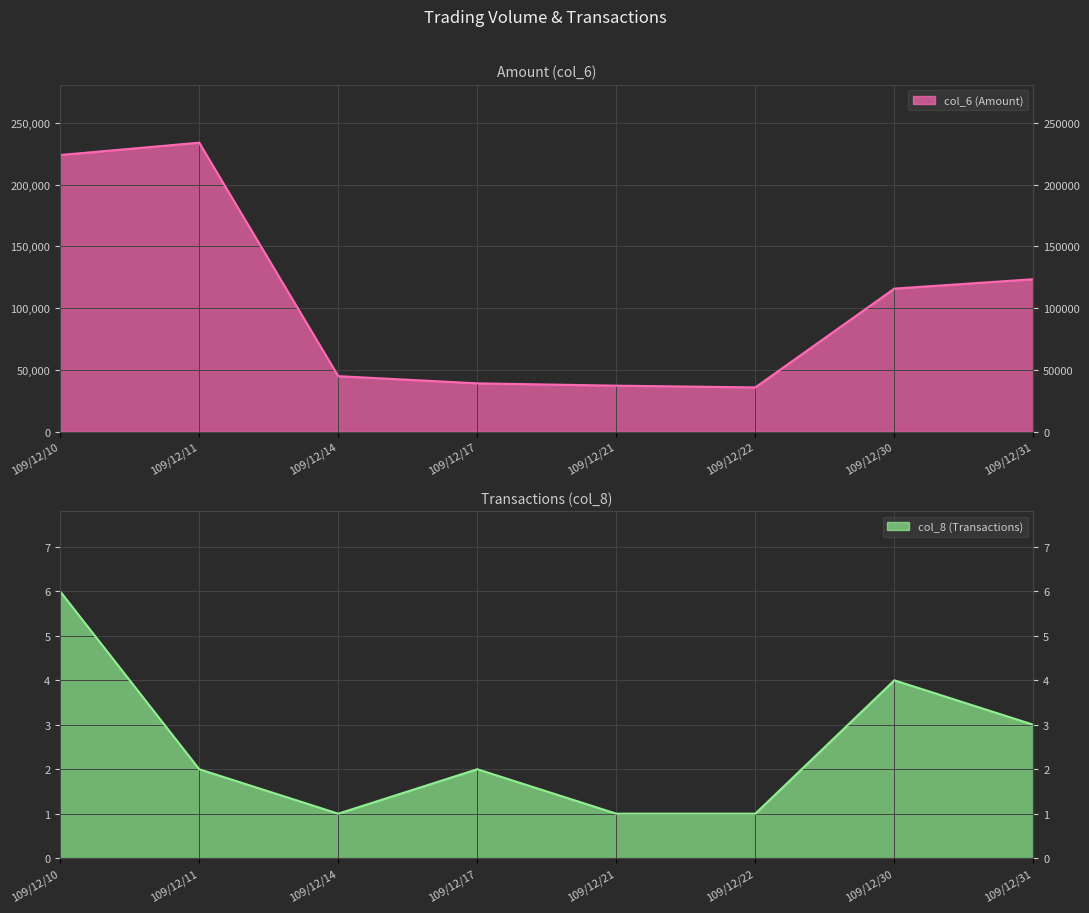

What is the difference between the maximum and minimum values in the col_8 (Transactions) series?

5